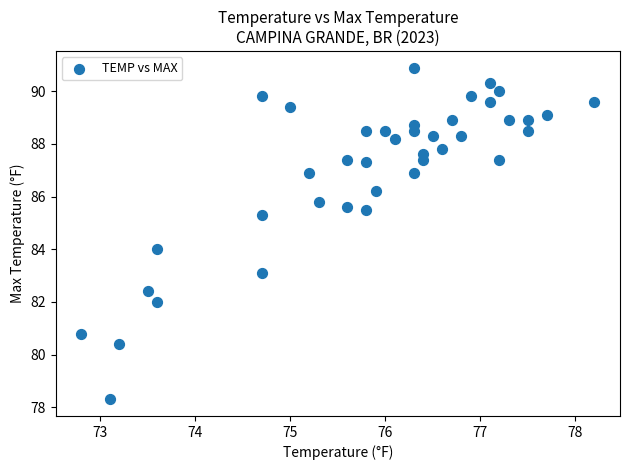

What is the range of Y values (max minus min)?

12.6